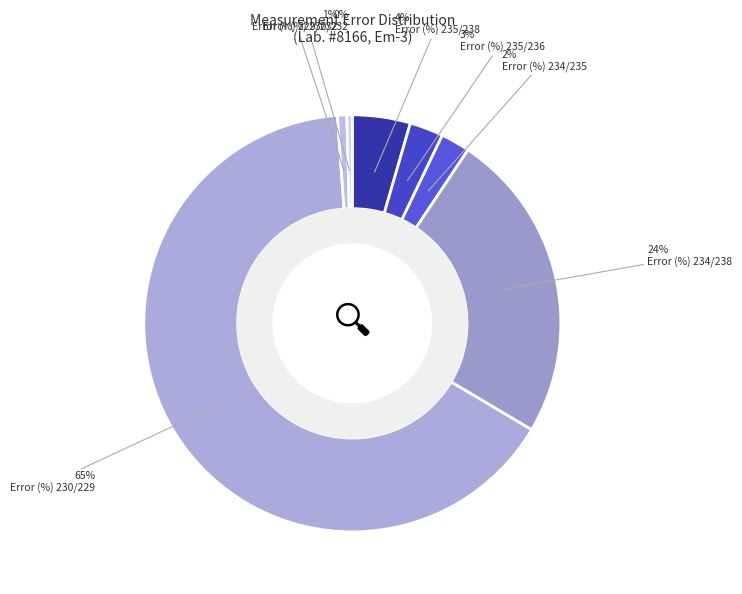

How many slices are in this pie chart?

7